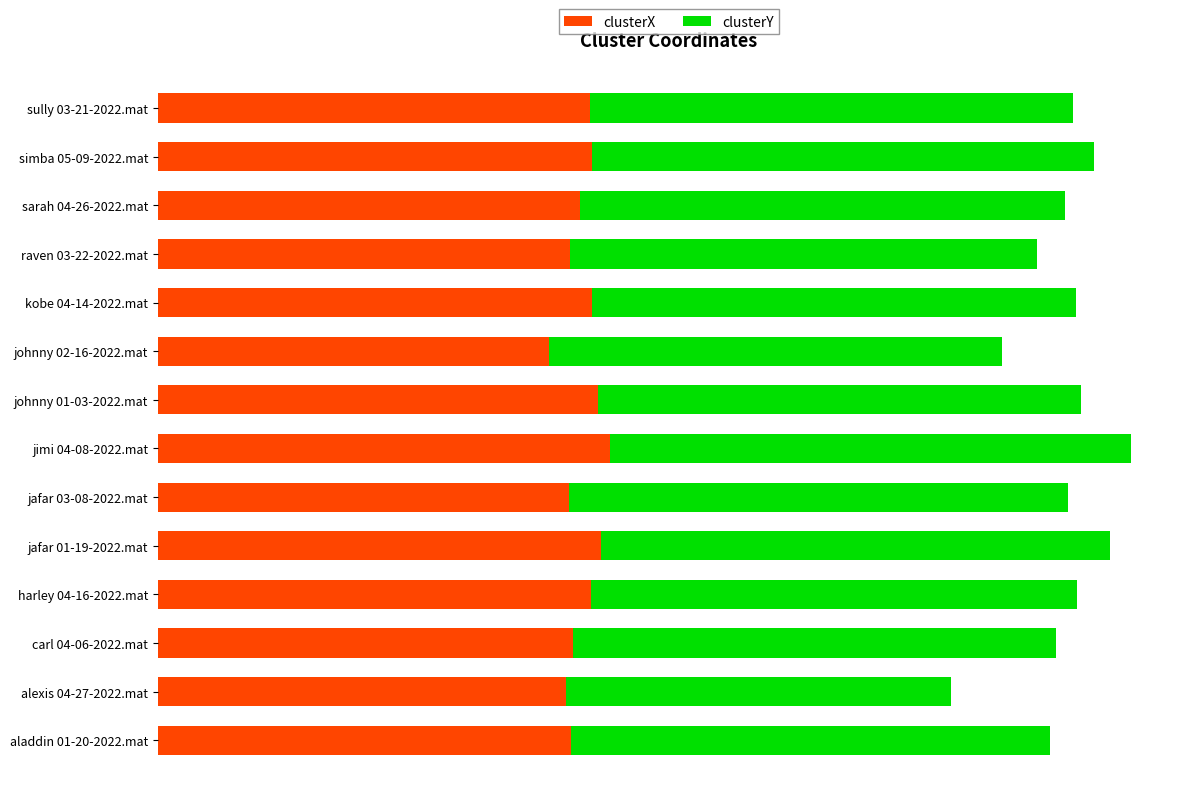

What are all the series names shown in the legend?

clusterX, clusterY